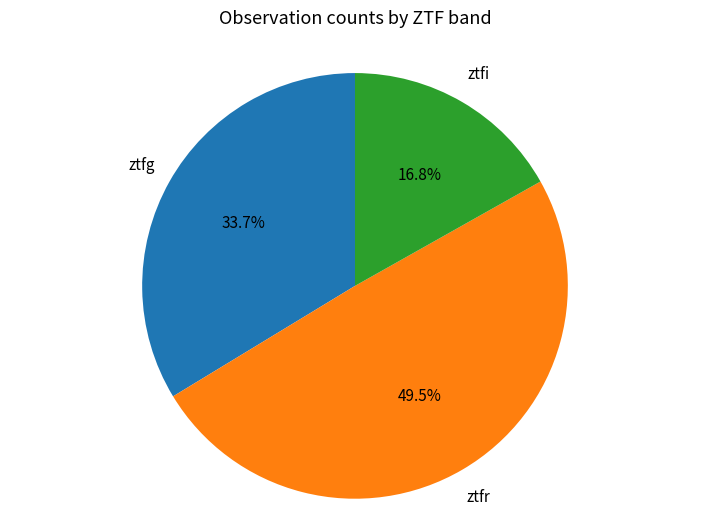

How many segments does this pie chart have?

3